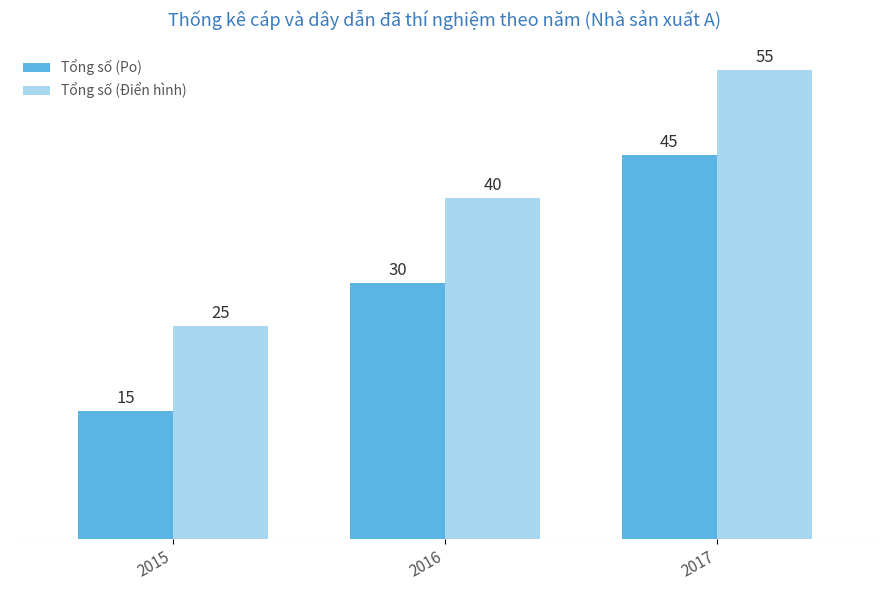

What is the sum of all Tổng số (Điển hình) values?

120